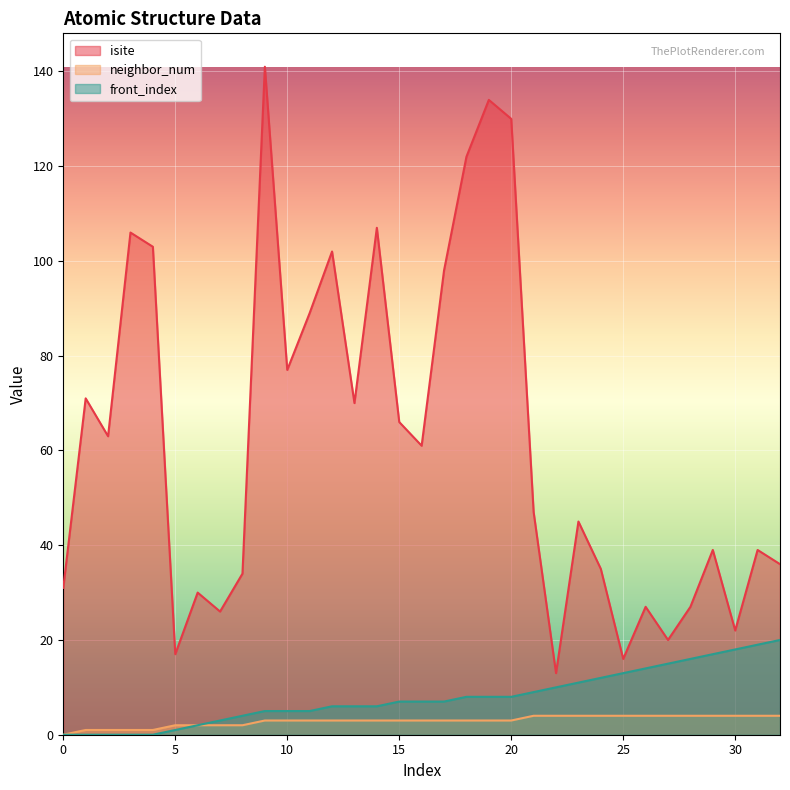

How many data points in neighbor_num are less than 3?

9